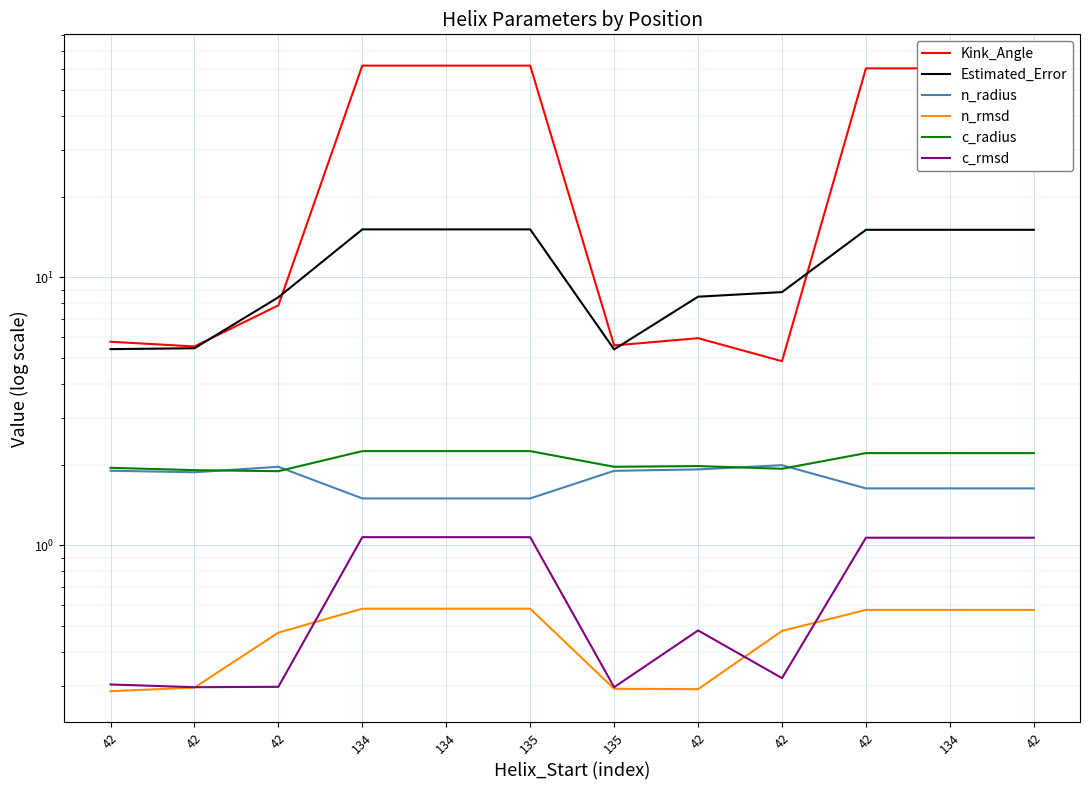

True or false: c_rmsd and n_radius intersect in this chart.

False